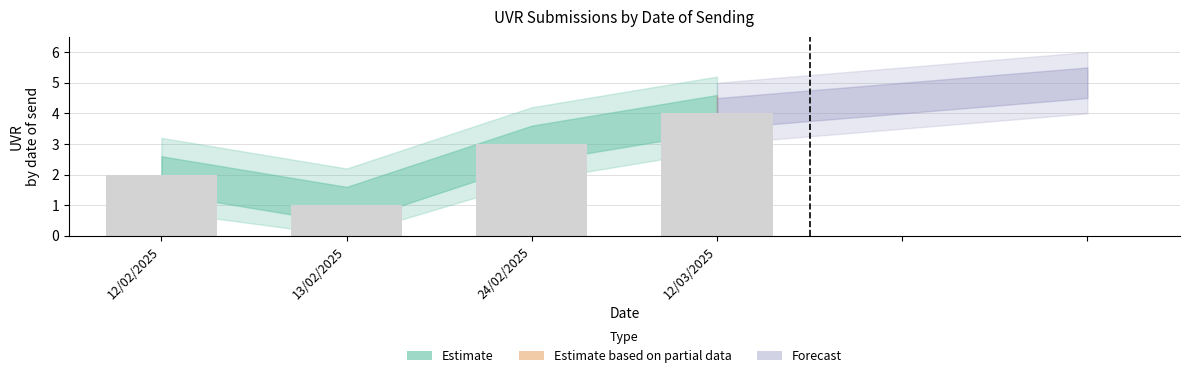

What is the difference between the maximum and minimum values?

3